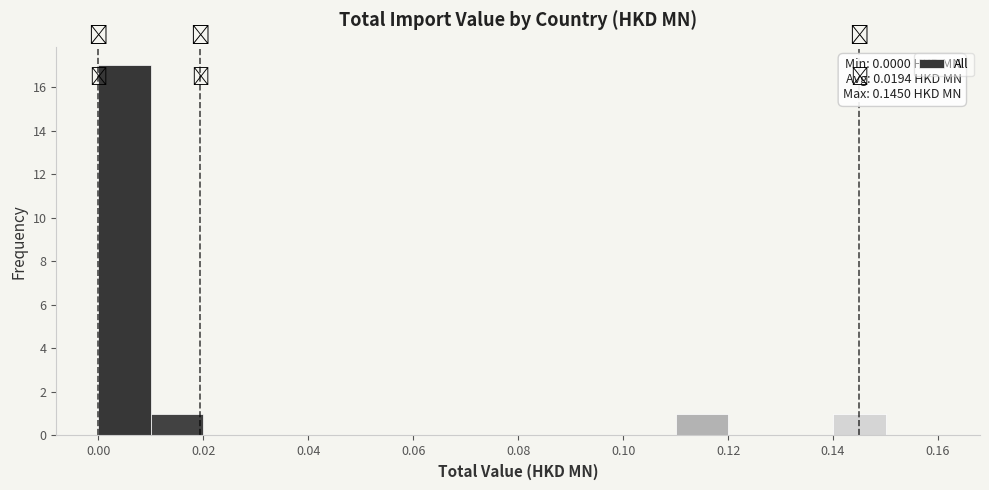

Over which range of the x-axis is the bar tallest?

0.00 to 0.01